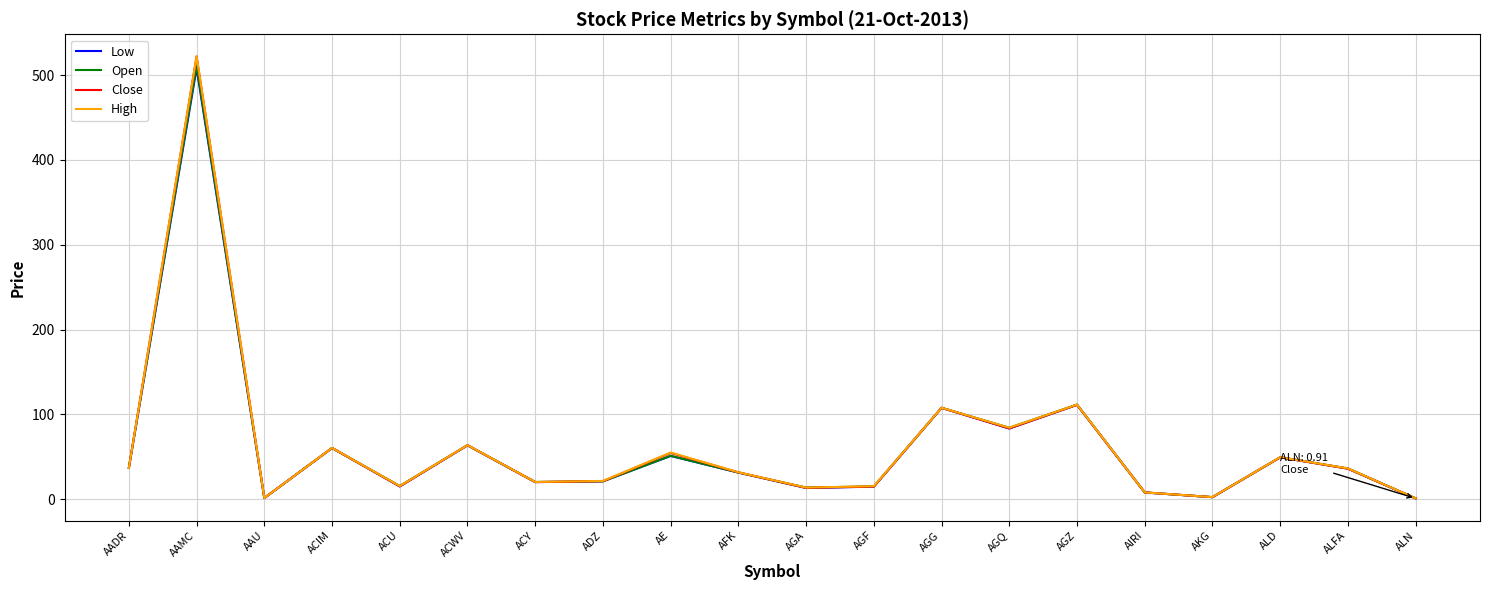

What is the total value across all series at ALD?

197.4